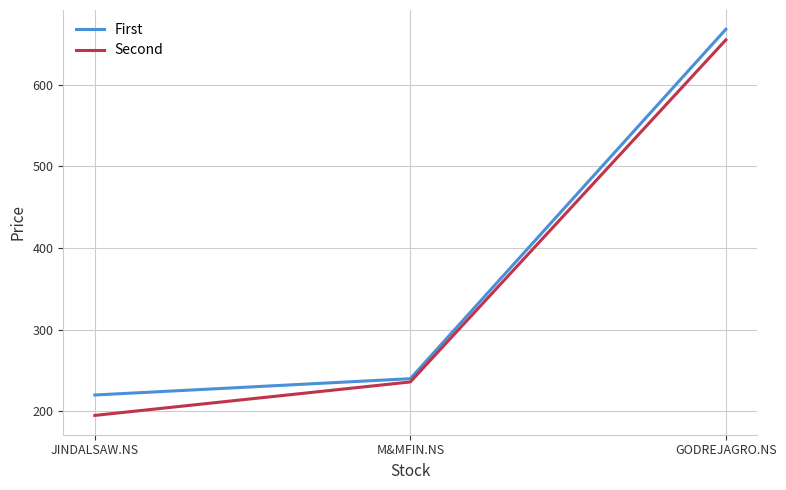

Which series has the largest total across all categories?

First